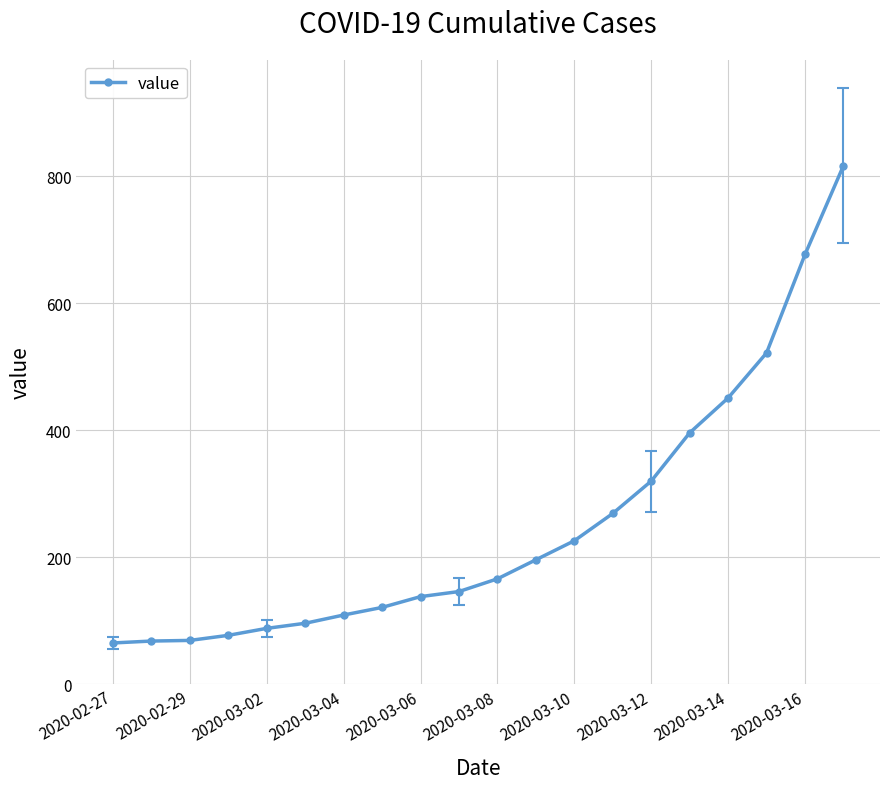

What is the value of the 4th point from the left?

77